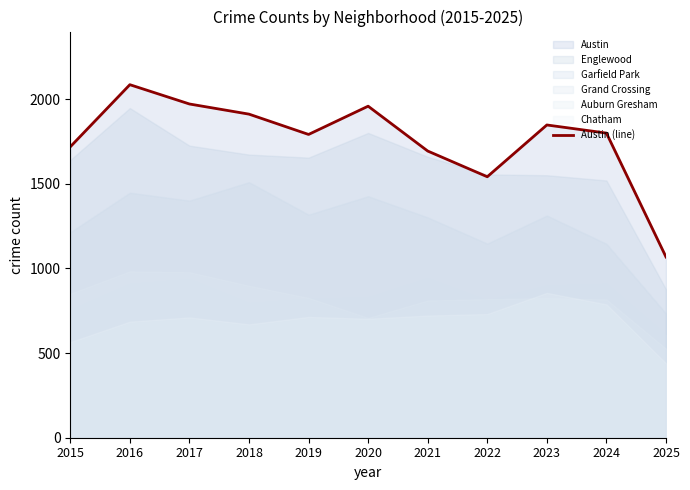

List the labels in order of value, largest first.

2016, 2017, 2020, 2018, 2023, 2024, 2019, 2015, 2021, 2022, 2025